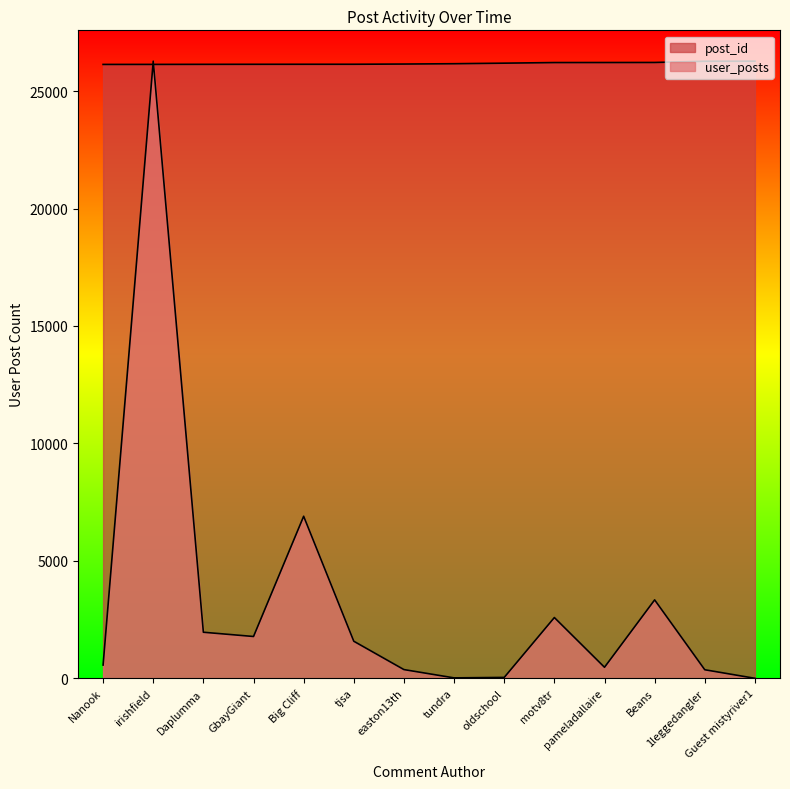

Is it true that user_posts equals 518.3 at 1leggedangler?

False